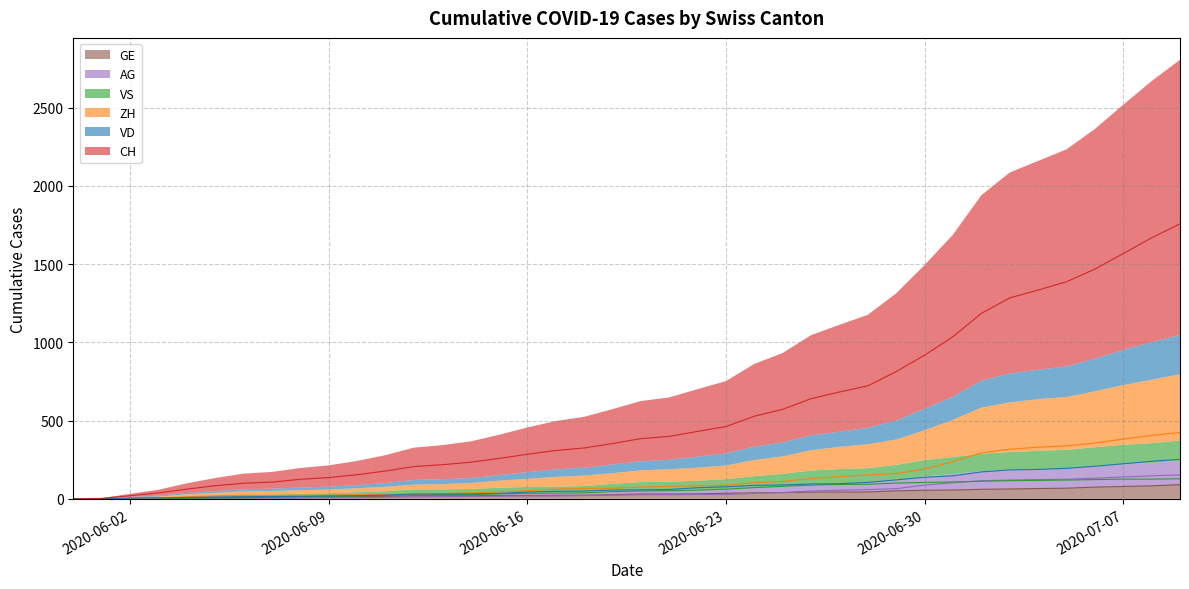

The value of GE at 2020-07-04 is 98. True or false?

False